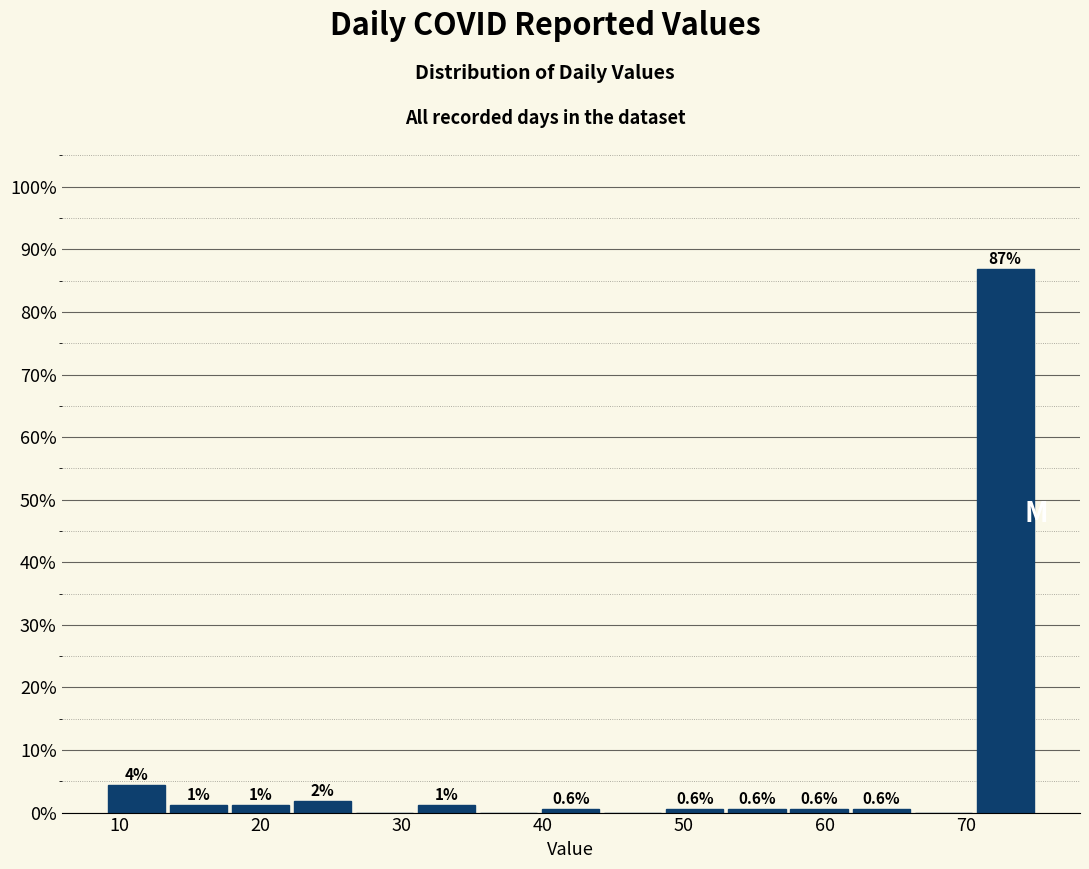

Which range on the x-axis has the tallest bar?

70.6 to 75.0